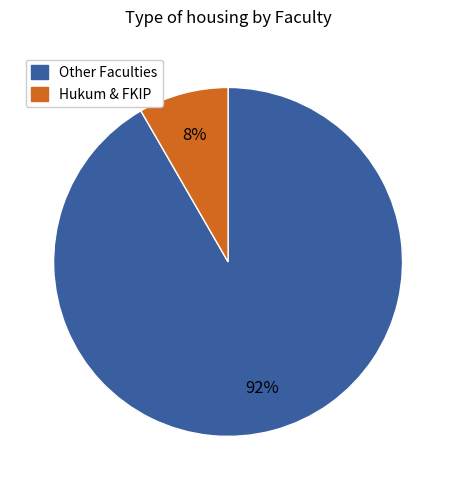

Is there a majority slice in this chart?

Yes